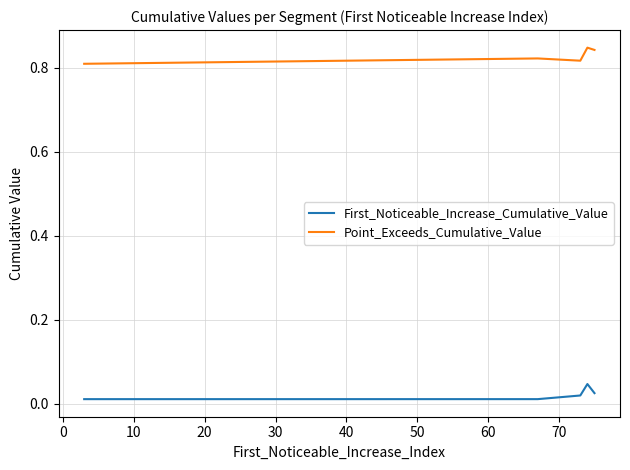

List the series in order of their overall mean, lowest first.

First_Noticeable_Increase_Cumulative_Value, Point_Exceeds_Cumulative_Value